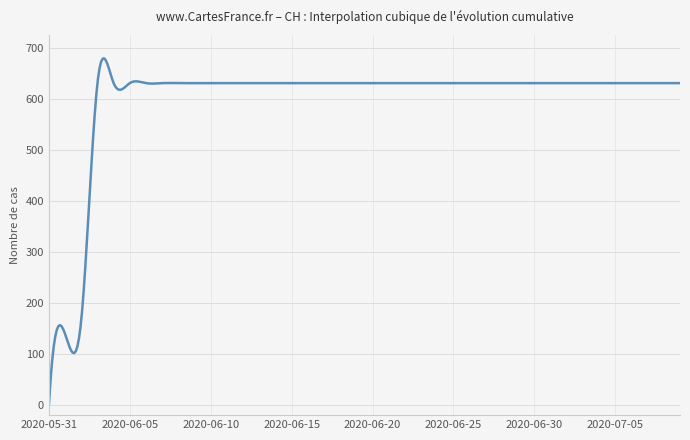

What is the greatest value displayed?

679.5